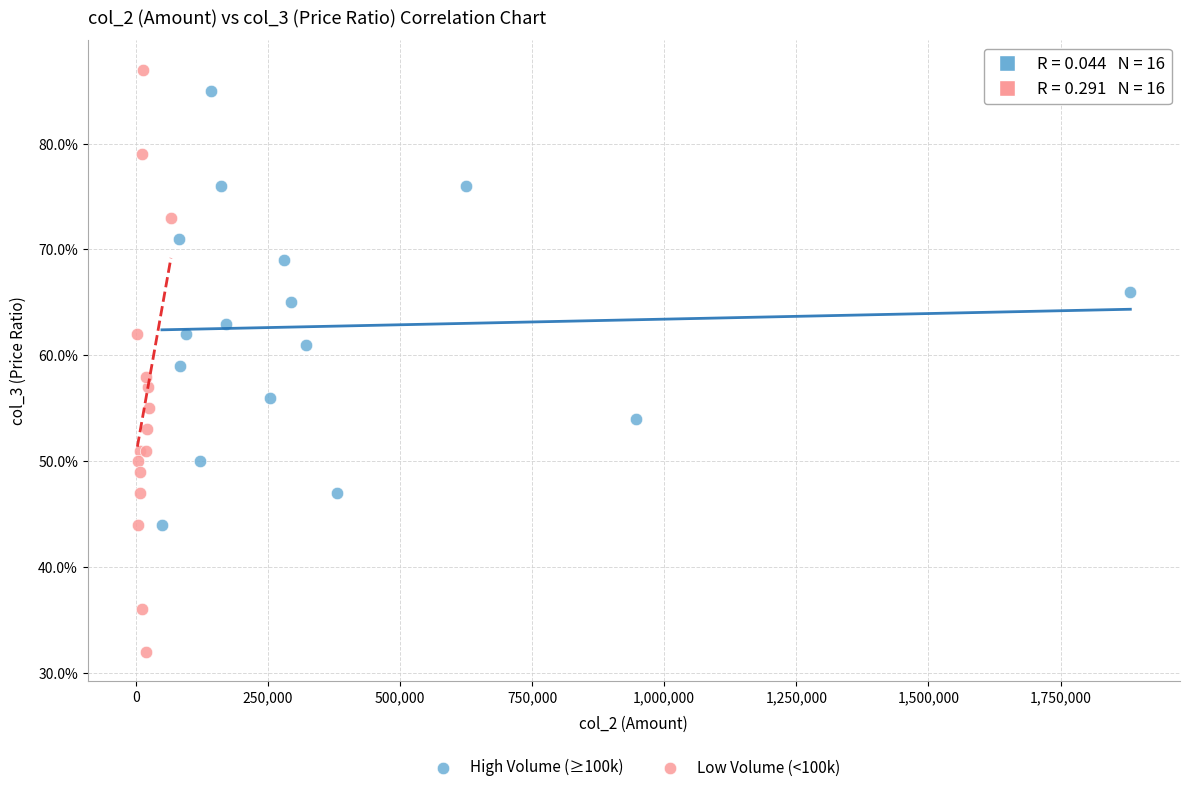

Which series has the largest Y range (max minus min)?

Low Volume (<100k)